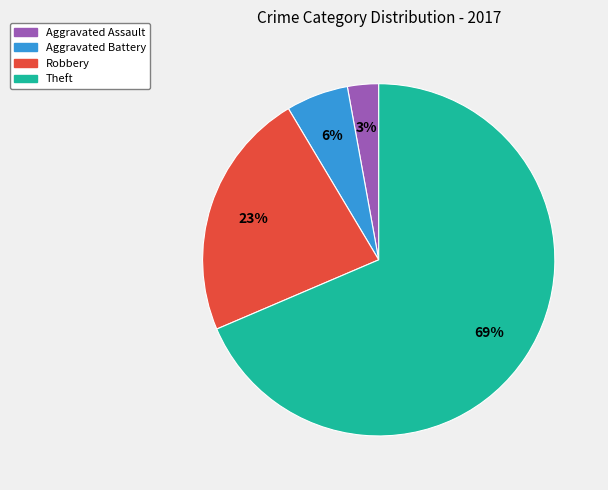

Between Aggravated Assault and Theft, which is larger?

Theft